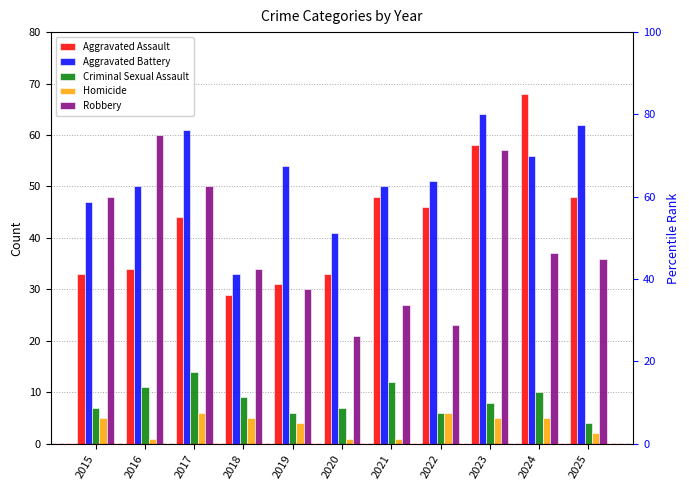

True or false: Robbery has a value of 57 at 2023.

True